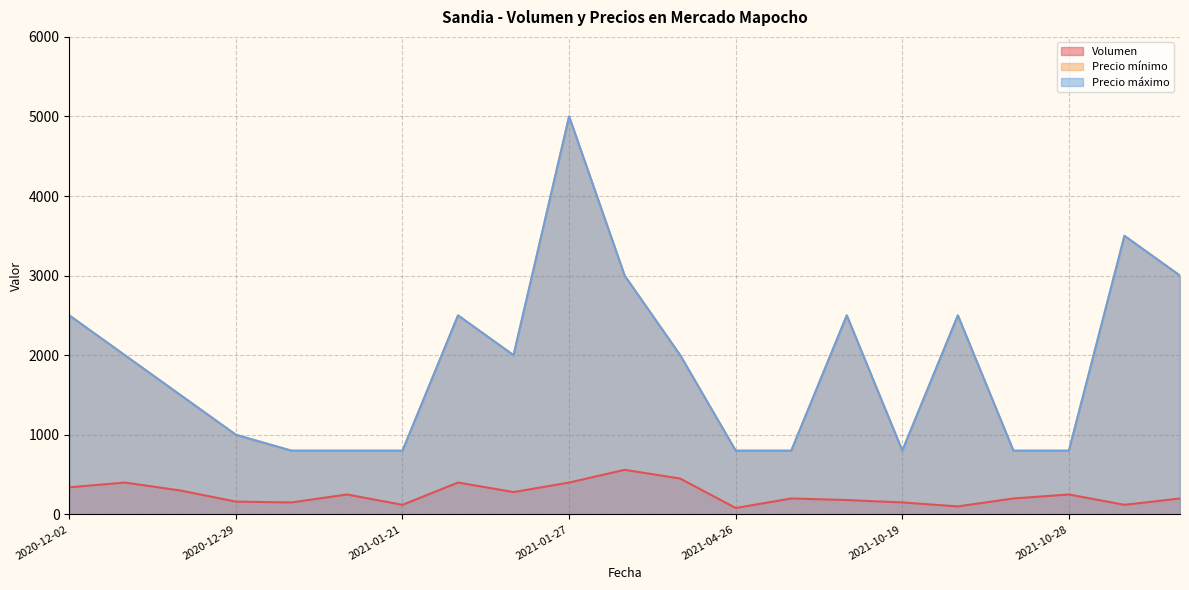

True or false: Precio mínimo and Precio máximo cross at least once.

False